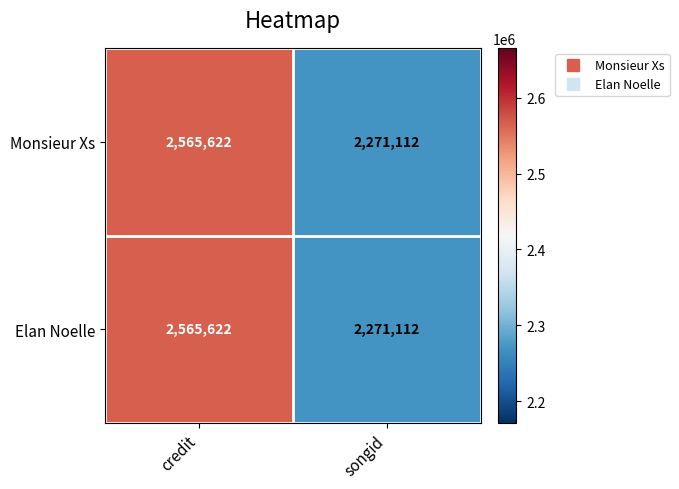

What is the approximate value of Monsieur Xs at songid, to the nearest 100?

2271100